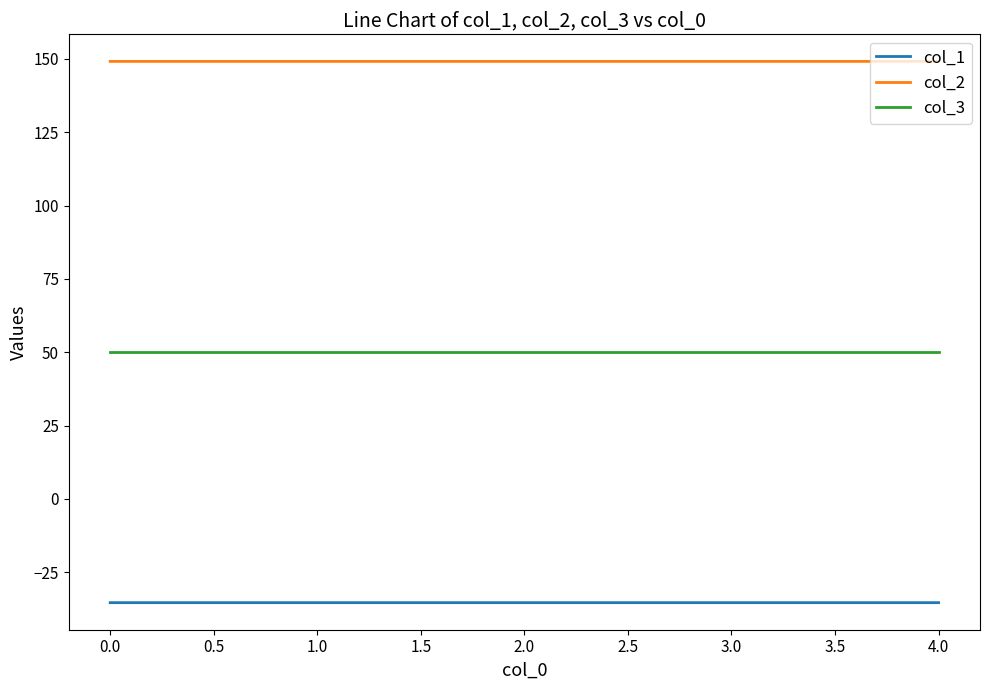

The value of col_1 at 3.0 is -49.0. True or false?

False